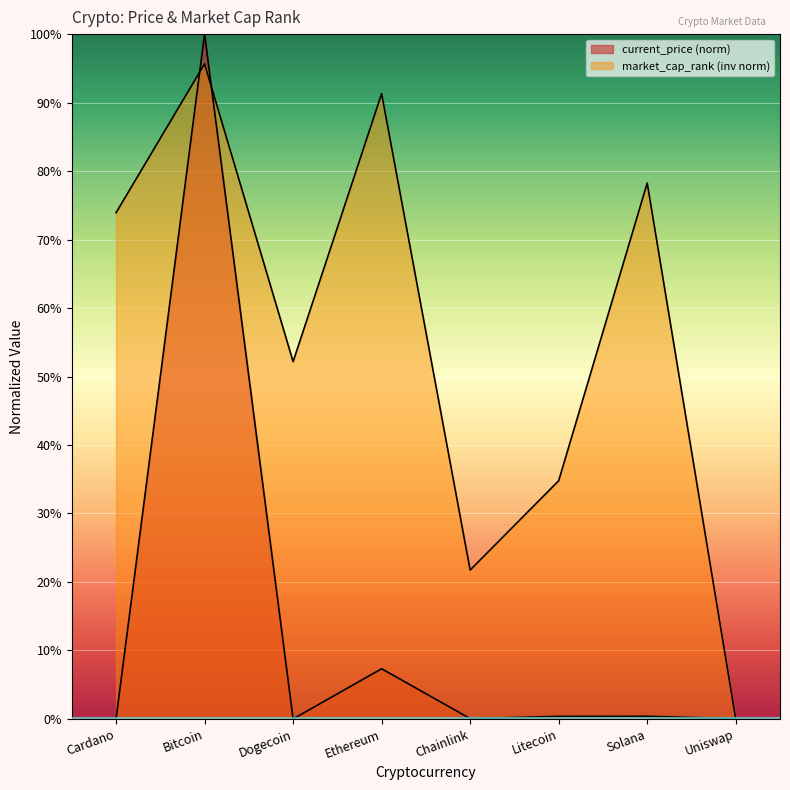

What is the total value across all series at Dogecoin?

0.5